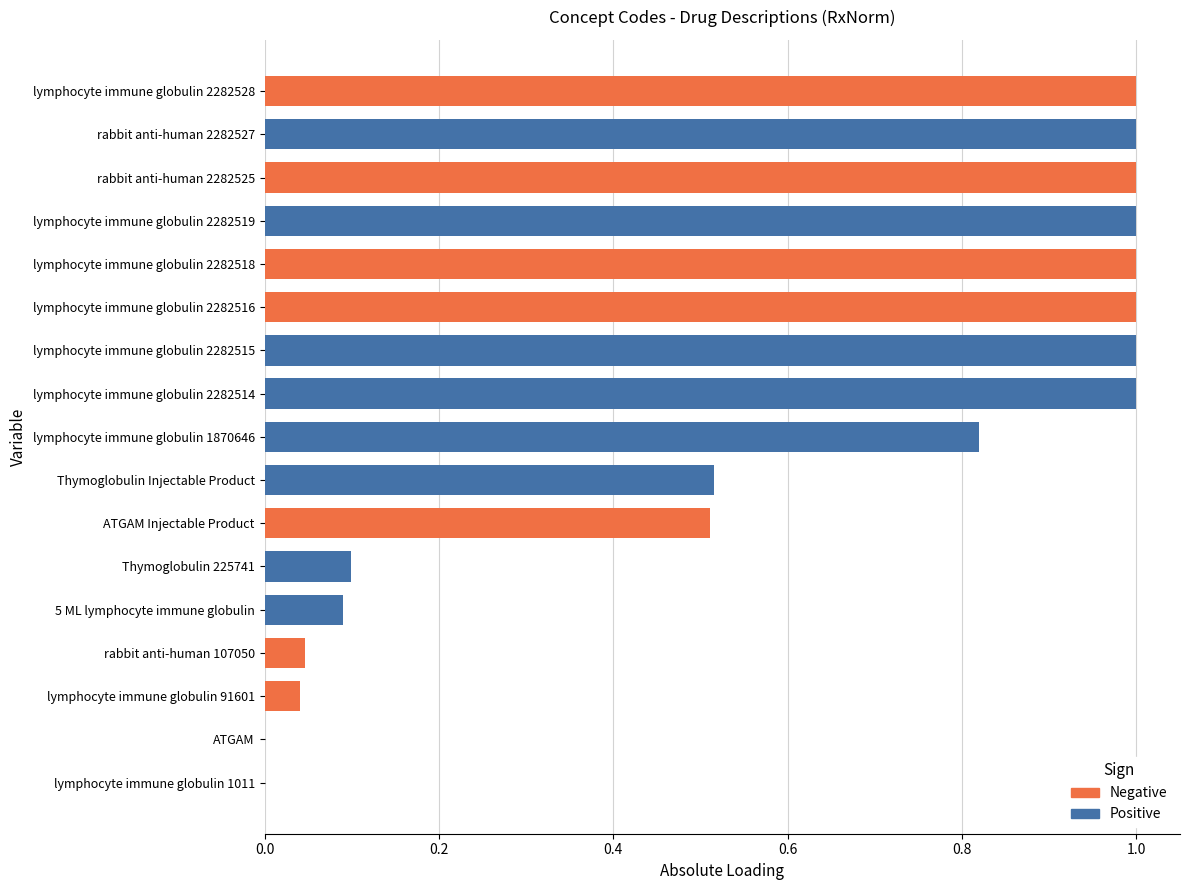

How many series are shown in this chart?

2